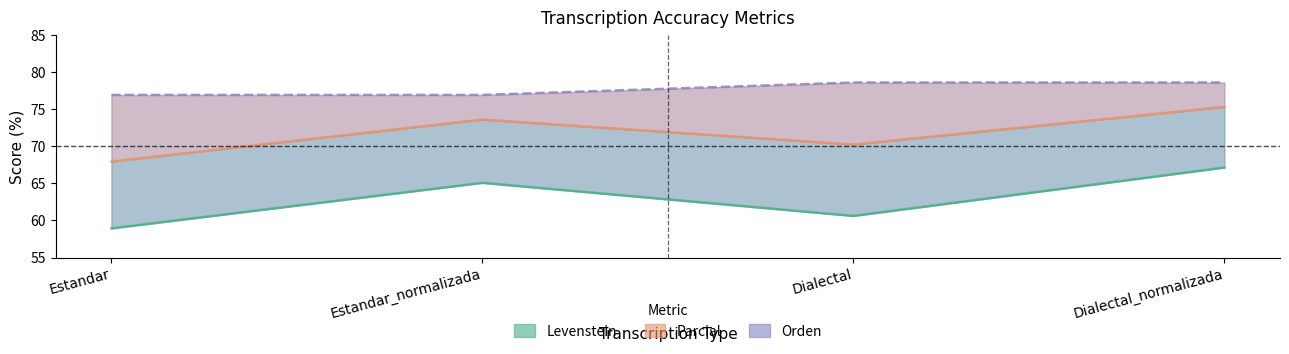

True or false: Orden and Parcial cross at least once.

False